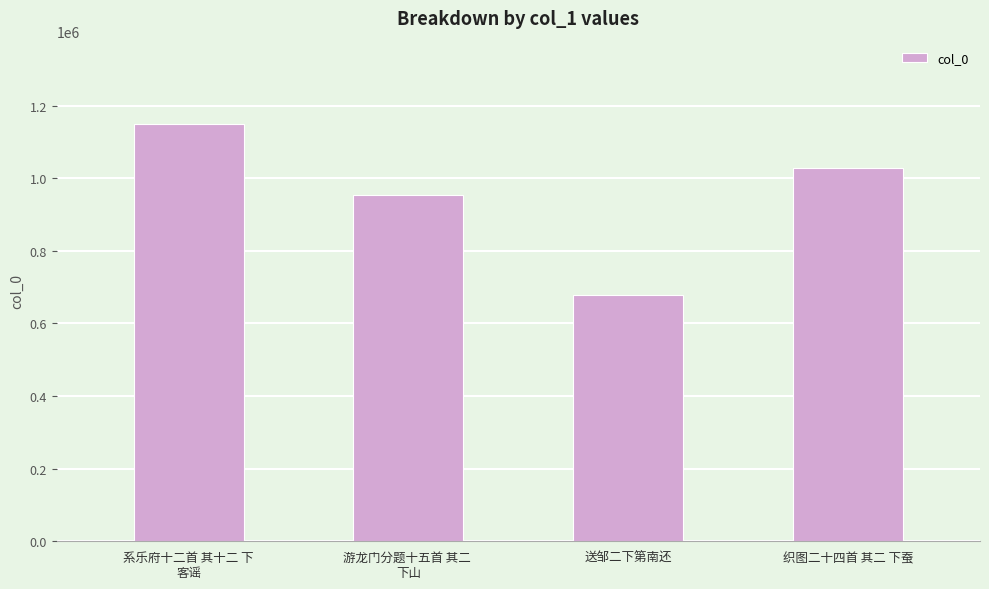

What is the label of the 4th bar from the right?

系乐府十二首 其十二 下
客谣